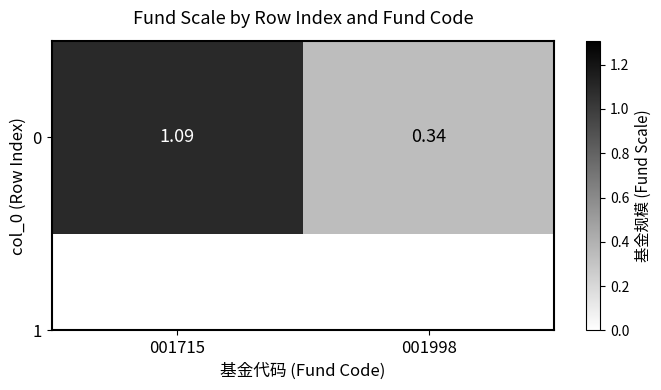

Which label corresponds to the largest value in the chart?

001715